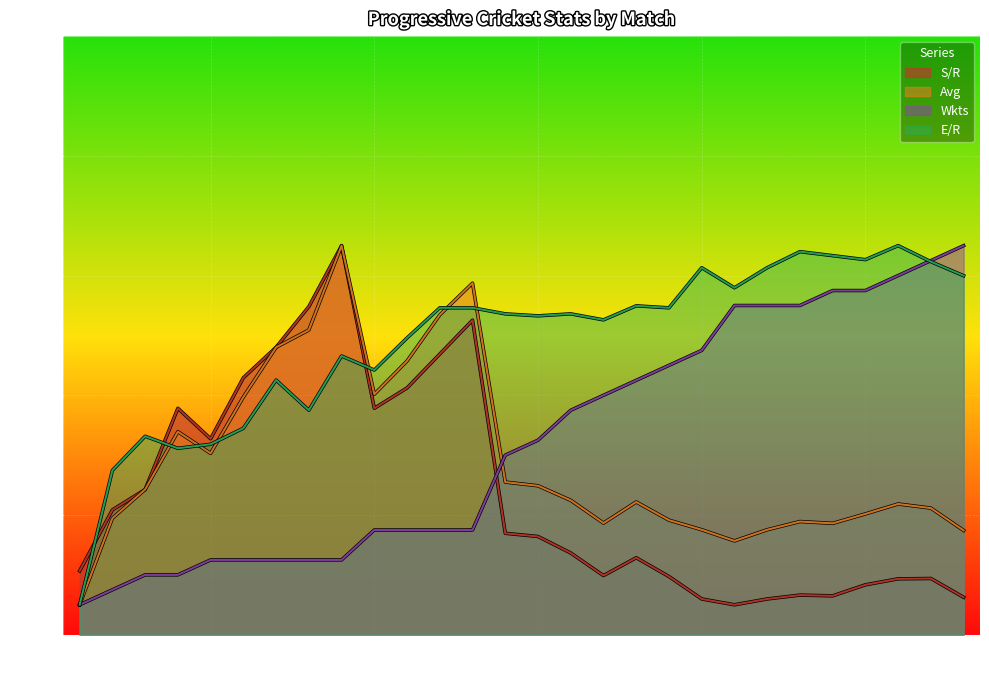

At how many categories does at least one series exceed 42?

23